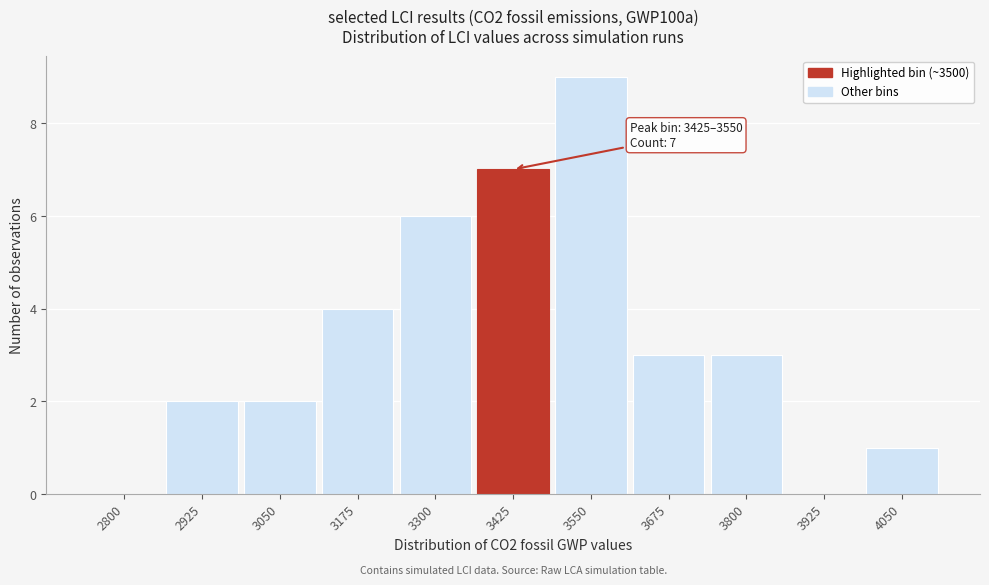

Reading left to right, extract all data points from this chart.

2800=0	2925=2	3050=2	3175=4	3300=6	3425=7	3550=9	3675=3	3800=3	3925=0	4050=1